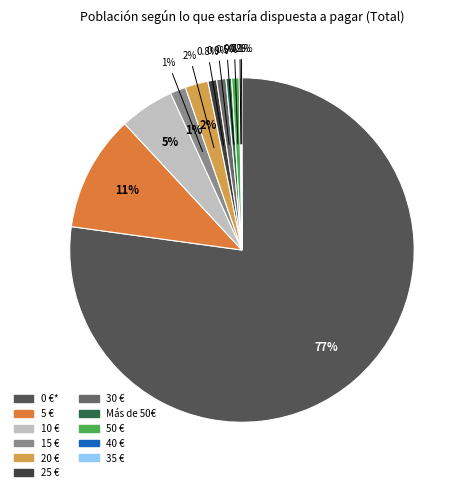

Between 0 €* and 15 €, which is larger?

0 €*